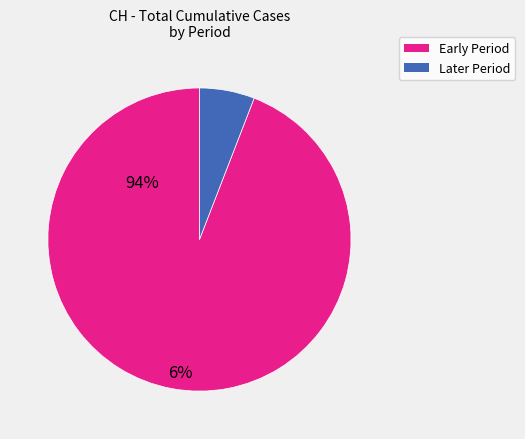

Does any single category account for the majority?

Yes